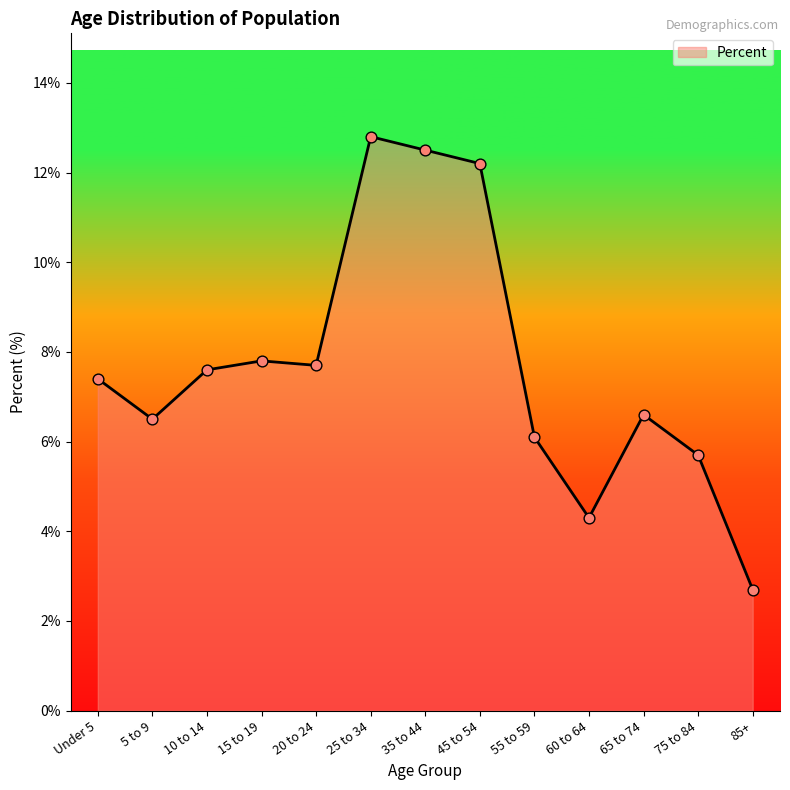

What is the change in value from 35 to 44 to 55 to 59?

-6.4